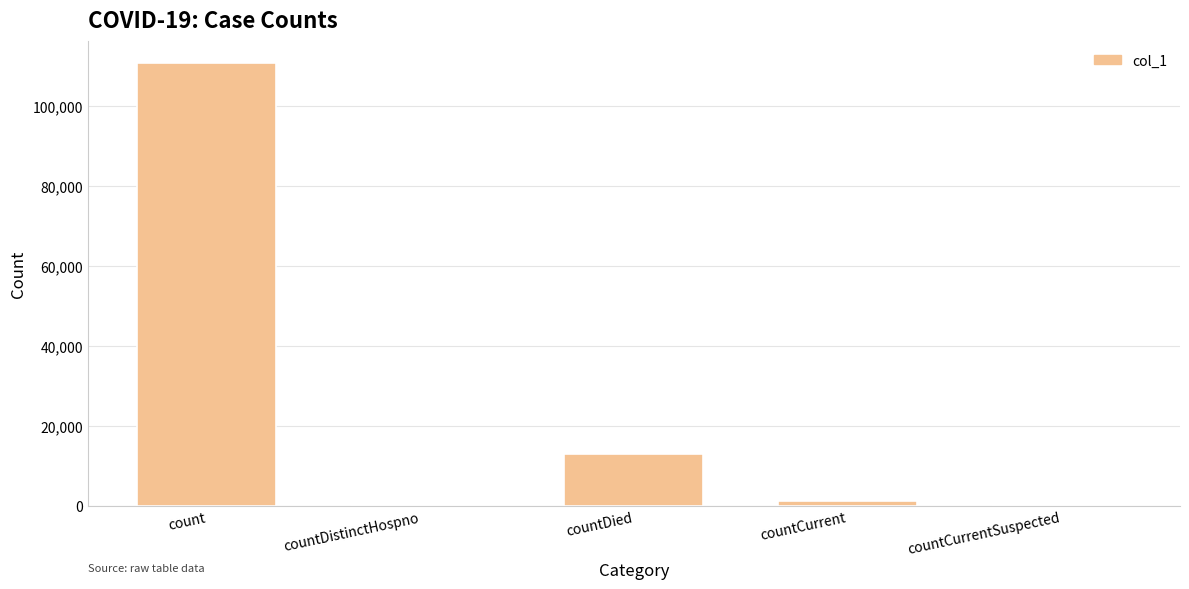

Is it true that the value at countCurrentSuspected is 0?

True